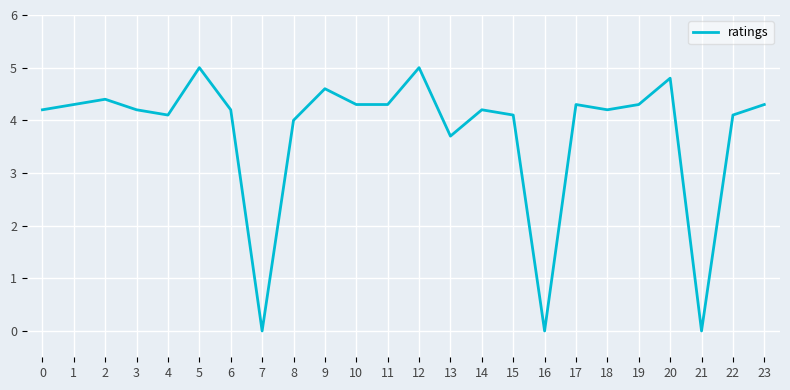

The chart shows a value of 4.6 at 9. True or false?

True